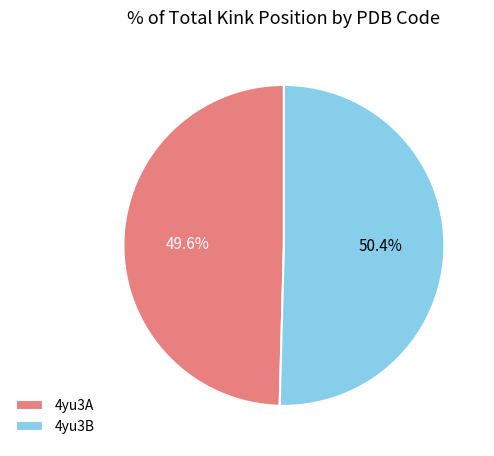

To the nearest percent, what is the difference between the largest and smallest slice percentages?

1%